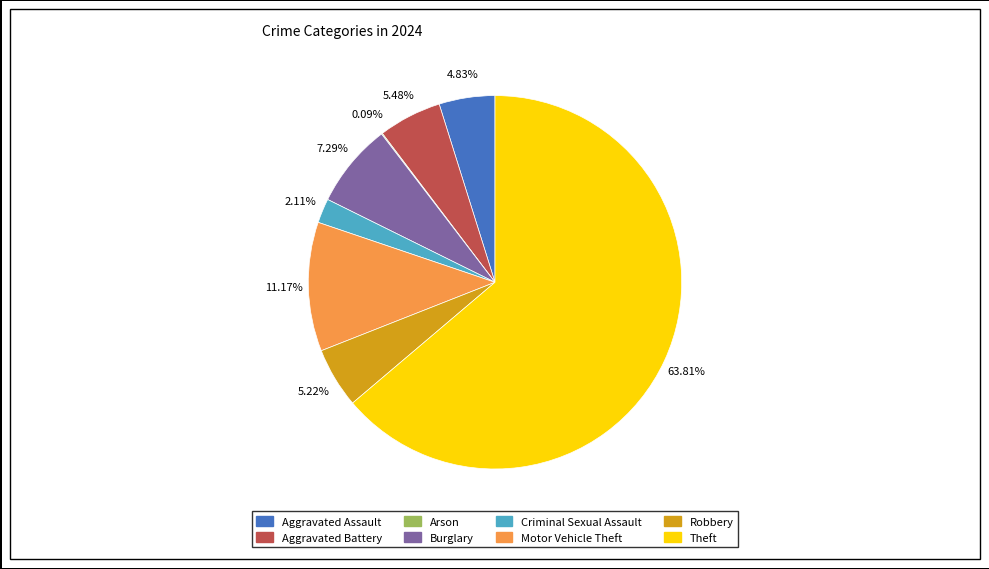

Is there a majority slice in this chart?

Yes